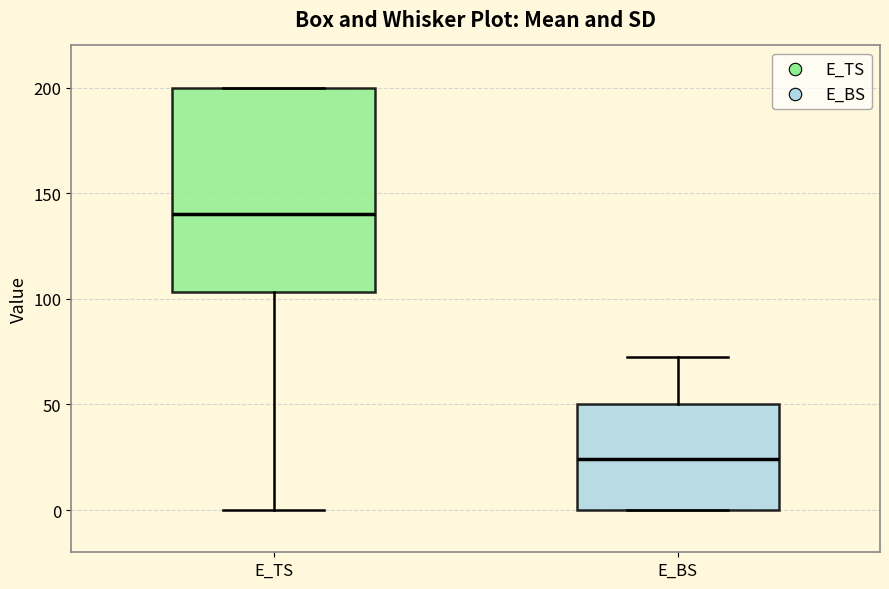

Where does the median line of the box for E_TS sit on the y-axis? The values are not printed on the chart, so give them approximately, as read against the axis.

140